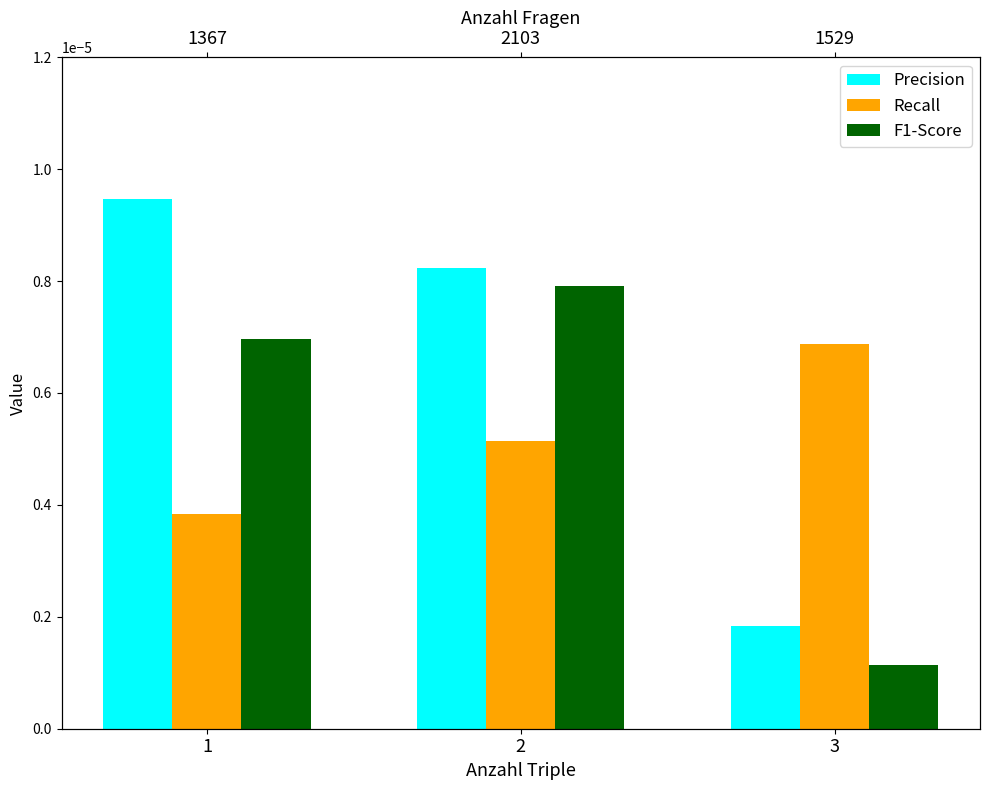

What are all the series names shown in the legend?

Precision, Recall, F1-Score